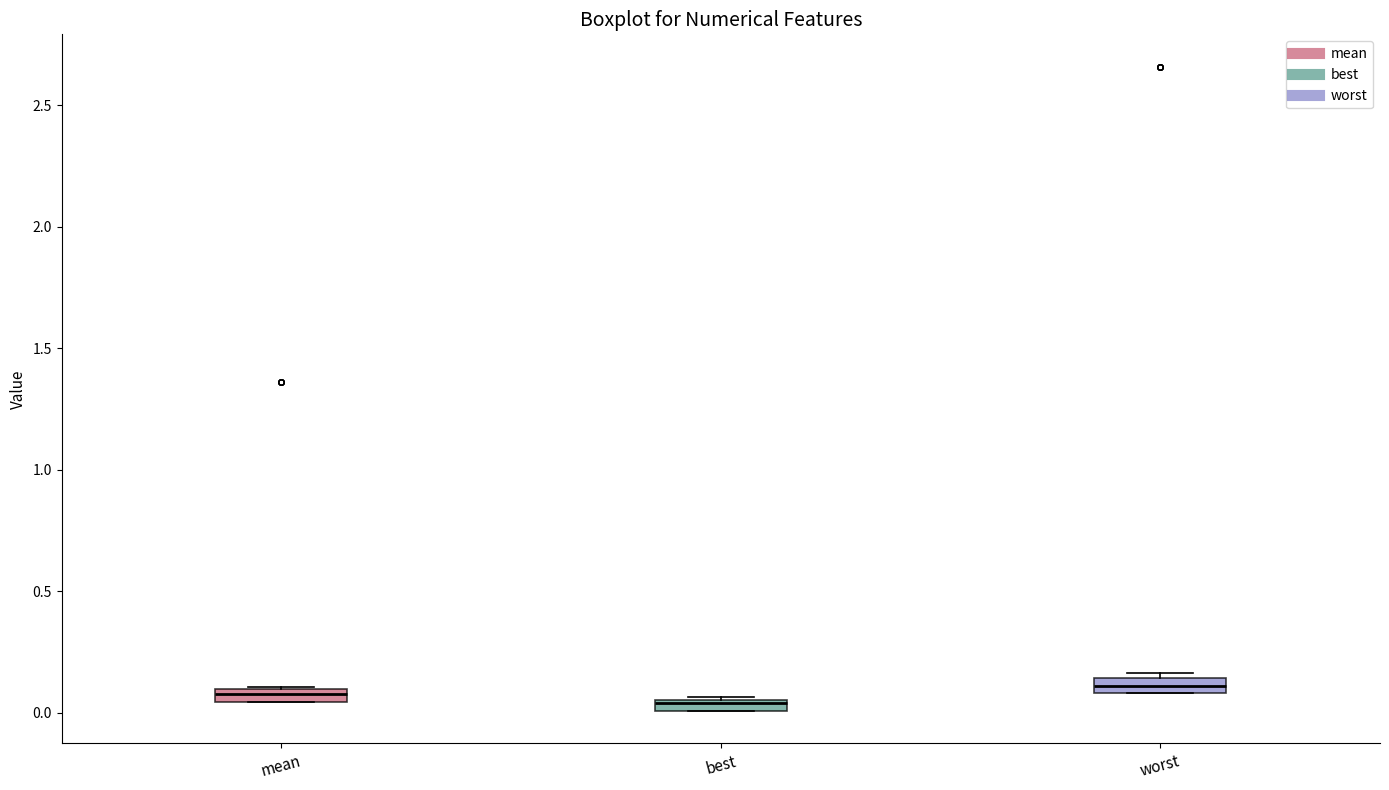

Where is the lower edge of the box for mean on the y-axis? The values are not printed on the chart, so give them approximately, as read against the axis.

0.05